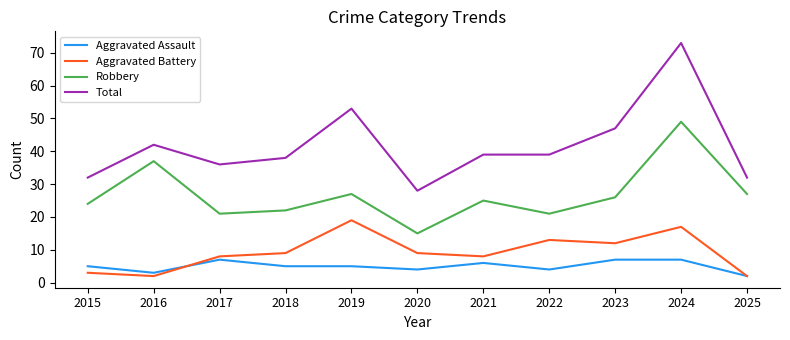

List the series in order of their peak value, highest first.

Total, Robbery, Aggravated Battery, Aggravated Assault